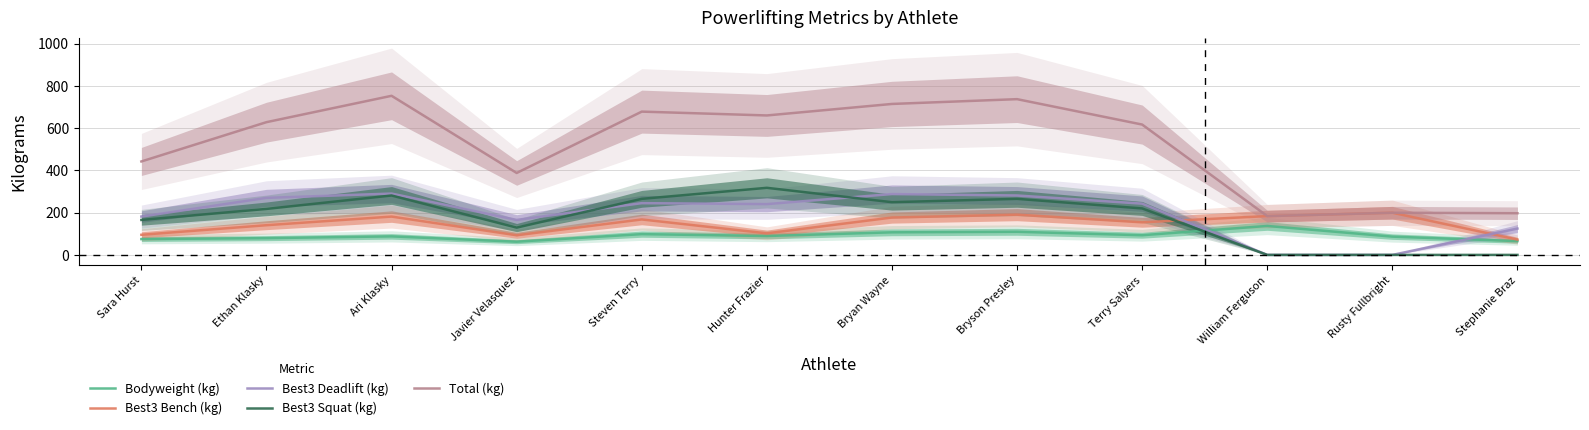

What is the maximum value for Best3 Squat (kg)?

317.5